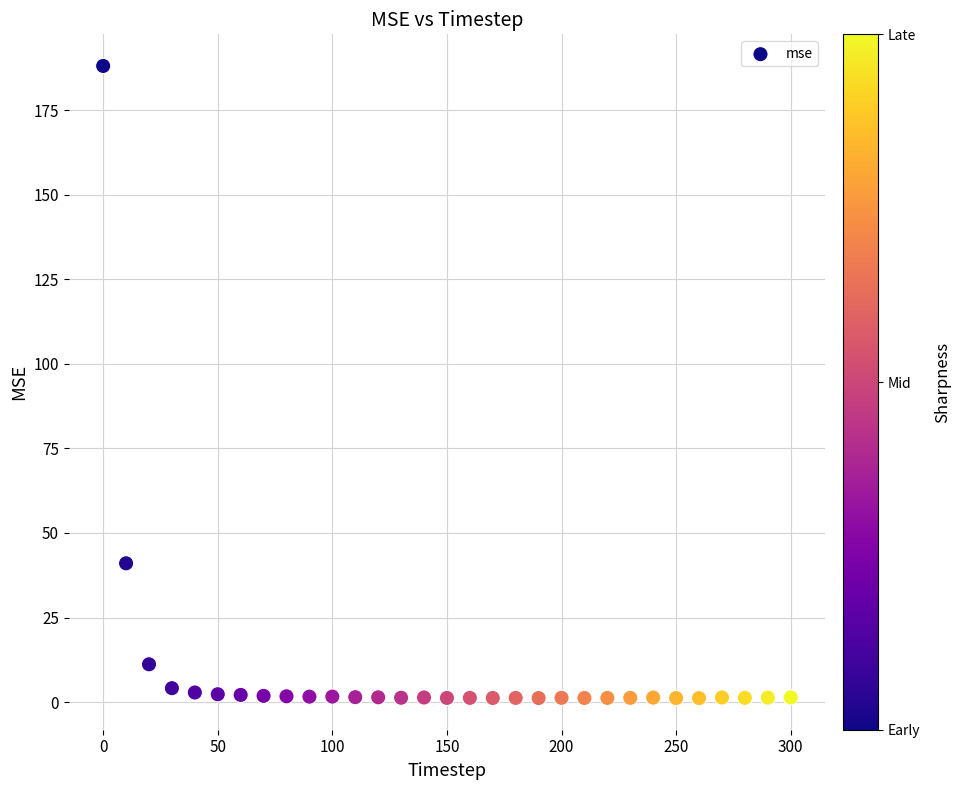

What Y value in the scatter plot is closest to 94?

41.0